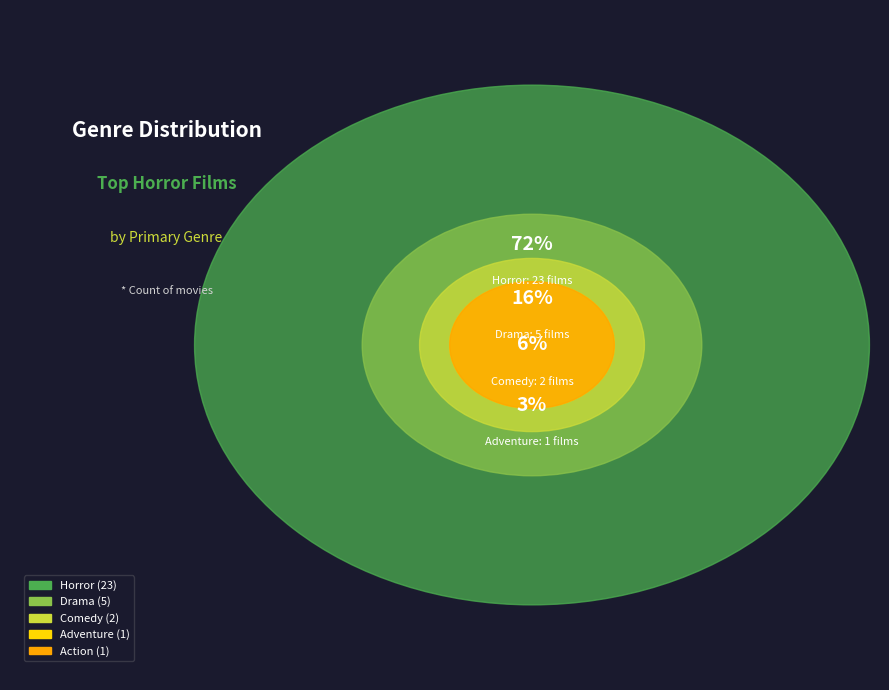

To the nearest percent, what is the difference between the Horror and Drama slice percentages?

56%